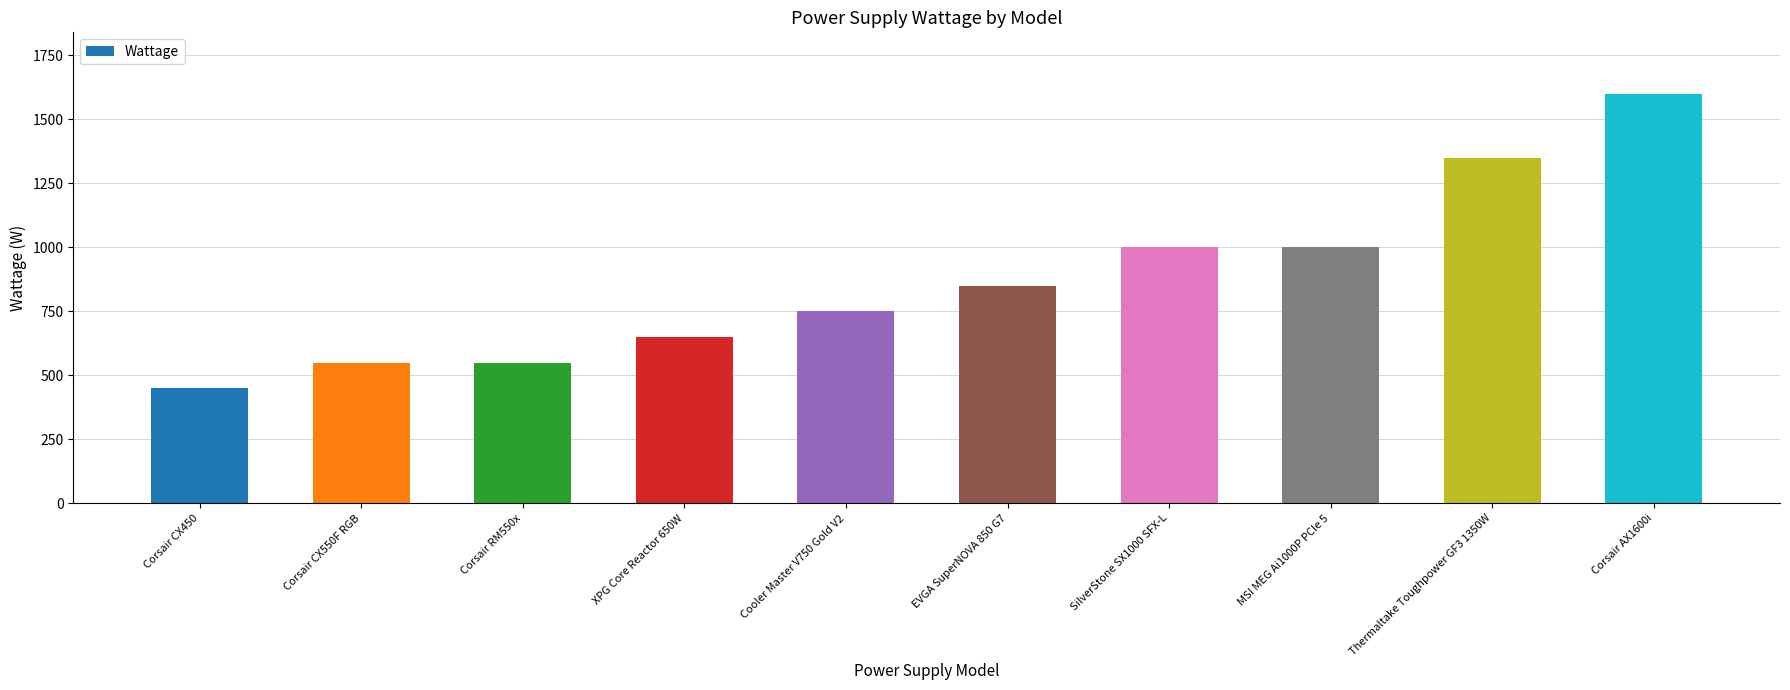

What is the ratio of the value at Corsair RM550x to the value at Corsair CX550F RGB?

1.0